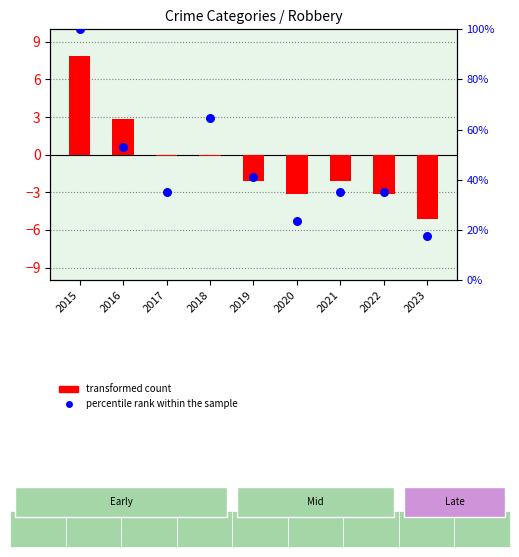

Which series has the largest total across all categories?

percentile rank within the sample